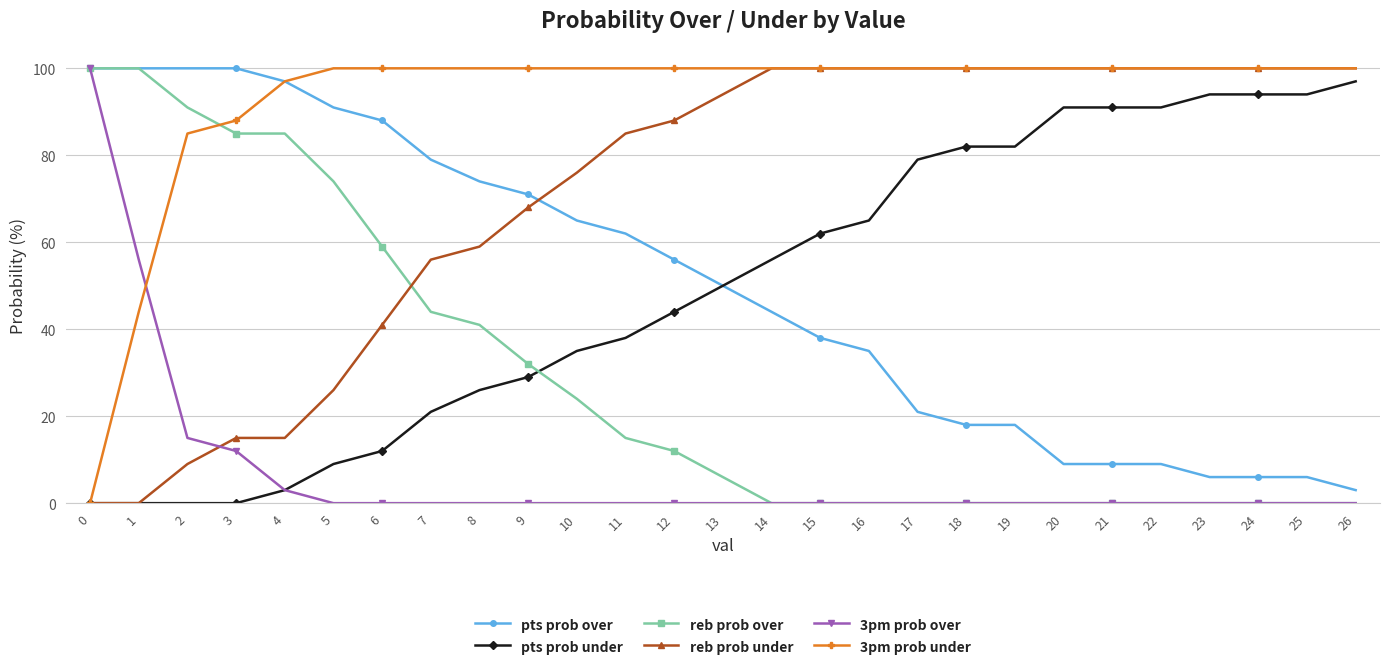

Reading right to left, list all the values displayed in this chart.

pts prob over: 3	6	6	6	9	9	9	18	18	21	35	38	44	50	56	62	65	71	74	79	88	91	97	100	100	100	100
pts prob under: 97	94	94	94	91	91	91	82	82	79	65	62	56	50	44	38	35	29	26	21	12	9	3	0	0	0	0
reb prob over: 0	0	0	0	0	0	0	0	0	0	0	0	0	6	12	15	24	32	41	44	59	74	85	85	91	100	100
reb prob under: 100	100	100	100	100	100	100	100	100	100	100	100	100	94	88	85	76	68	59	56	41	26	15	15	9	0	0
3pm prob over: 0	0	0	0	0	0	0	0	0	0	0	0	0	0	0	0	0	0	0	0	0	0	3	12	15	56	100
3pm prob under: 100	100	100	100	100	100	100	100	100	100	100	100	100	100	100	100	100	100	100	100	100	100	97	88	85	44	0